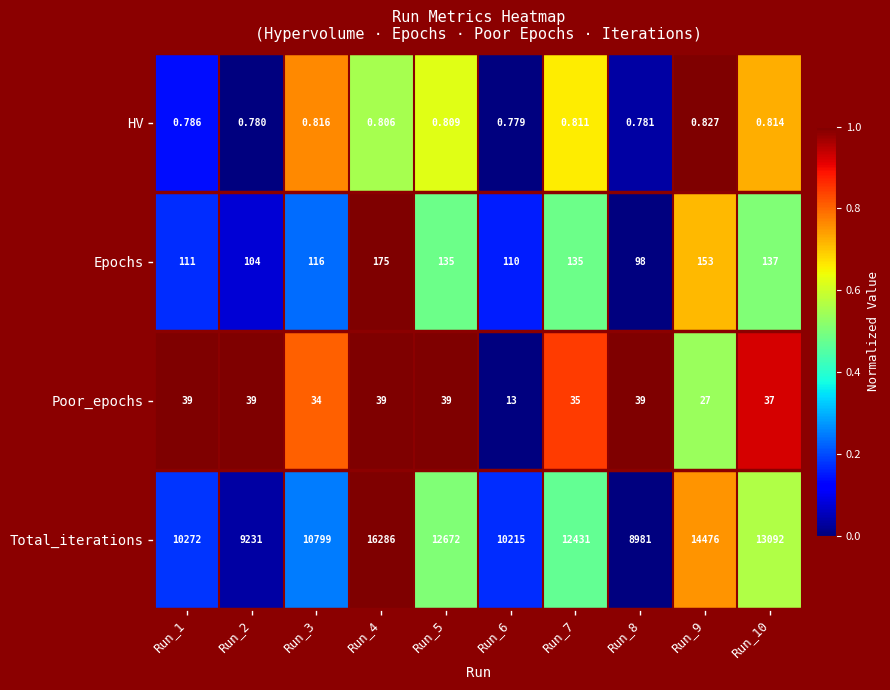

Which series has the largest total across all categories?

Total_iterations